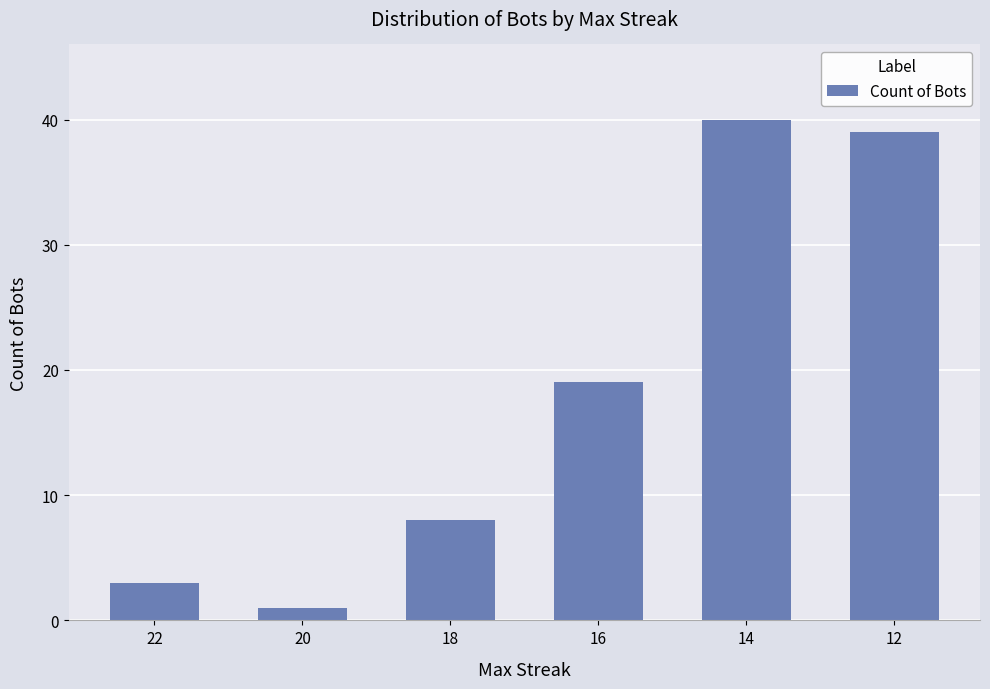

List the labels in order of value, smallest first.

20, 22, 18, 16, 12, 14